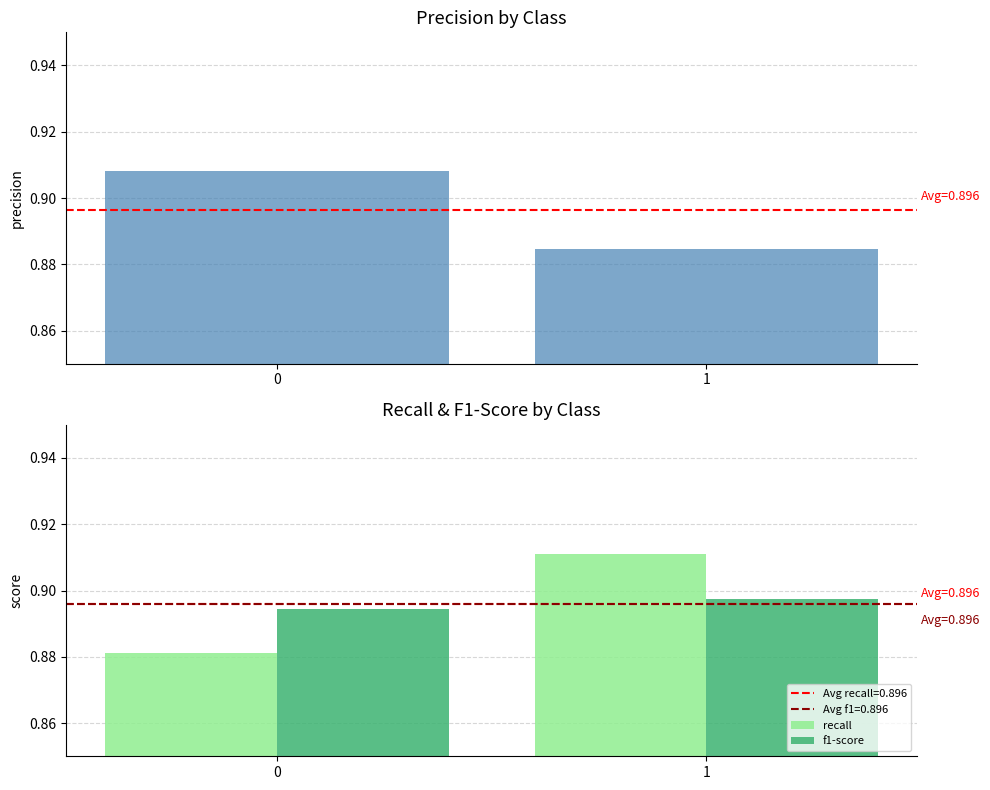

What is the value of the precision bar at the 1st from the left?

0.9